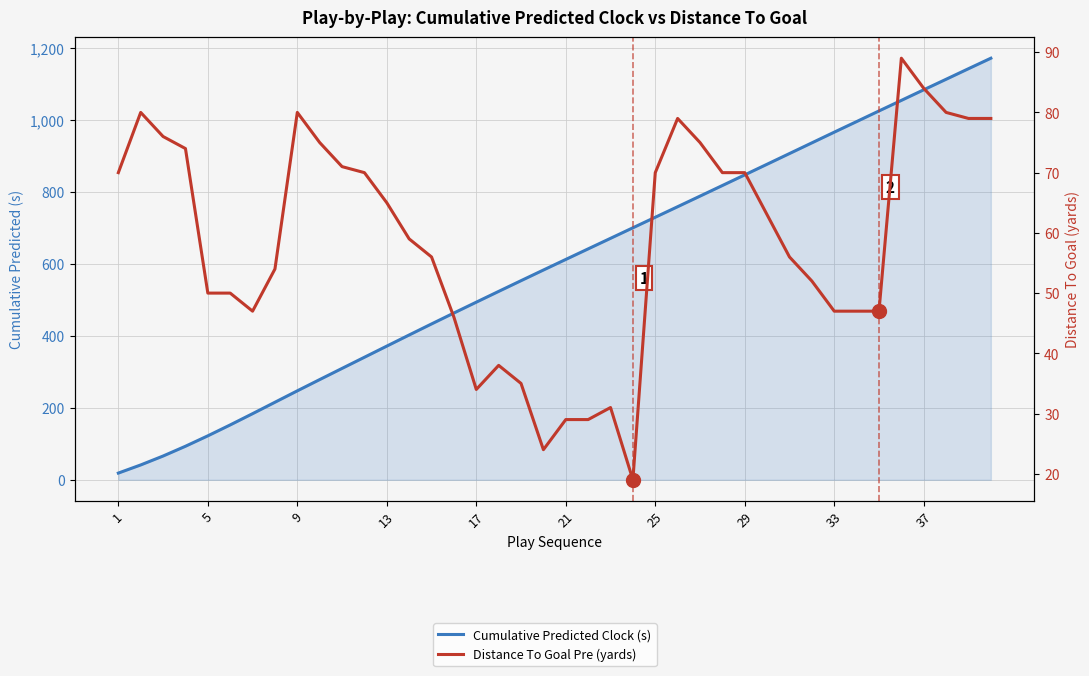

What are all the series names shown in the legend?

Cumulative Predicted Clock (s), Distance To Goal Pre (yards)